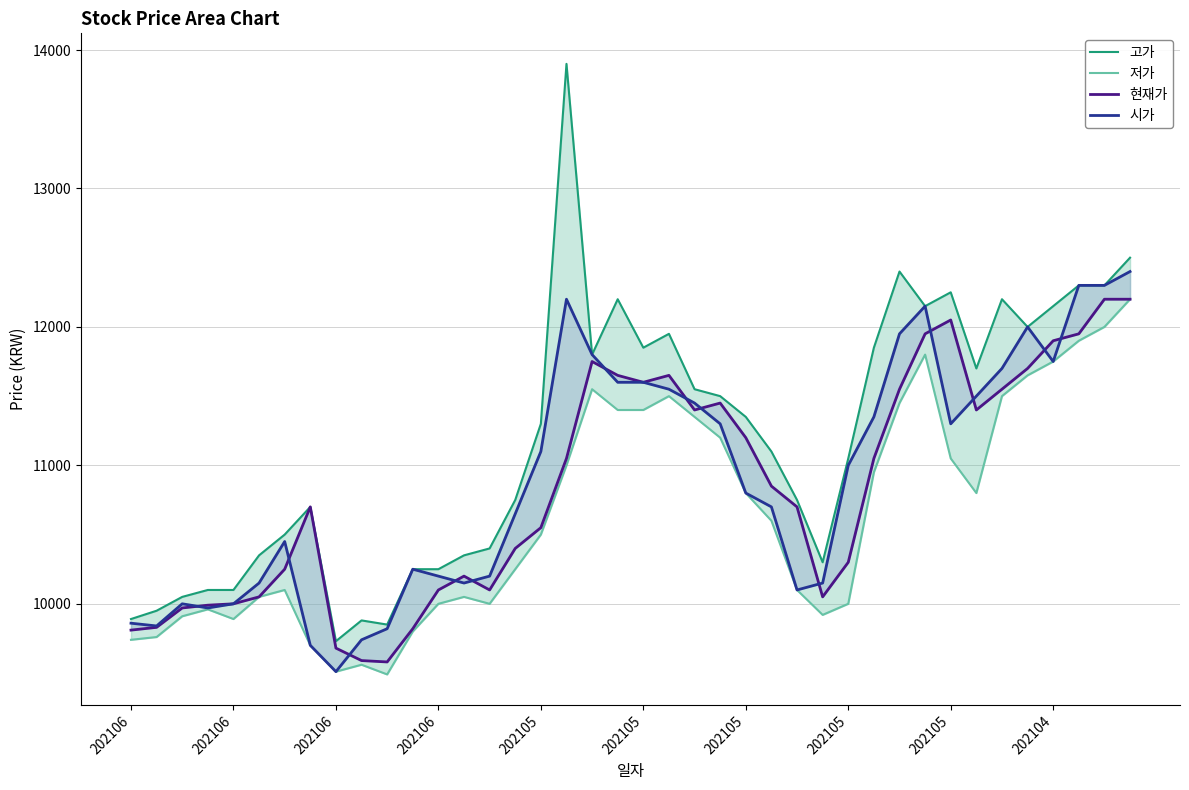

What is the difference between the second highest and second lowest values in the 고가 series?

2650